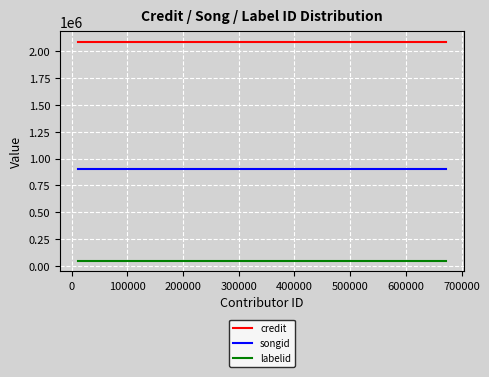

Rank the series by their average value, from highest to lowest.

credit, songid, labelid